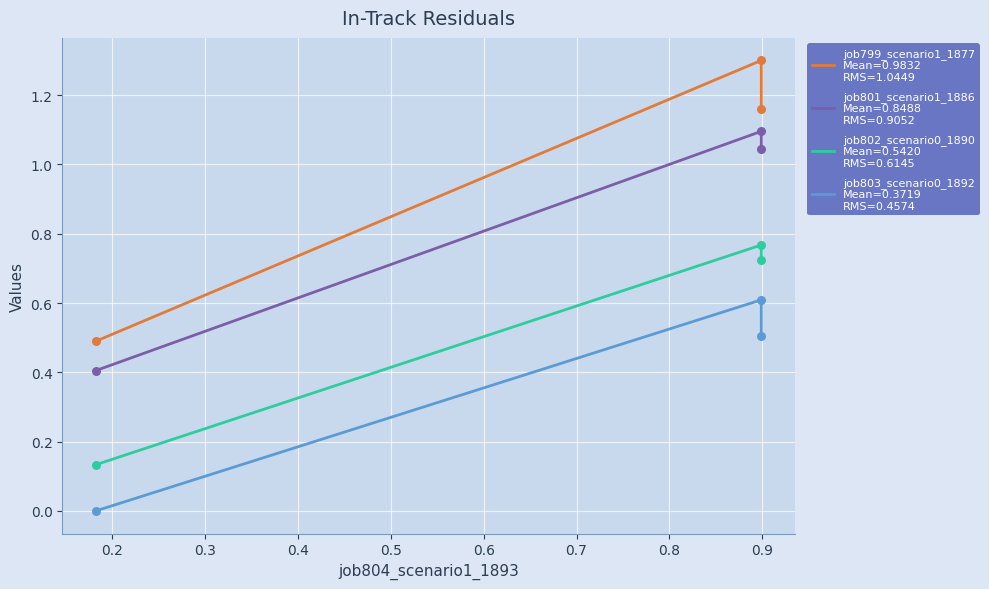

Which series contains the lowest Y value?

job803_scenario0_1892